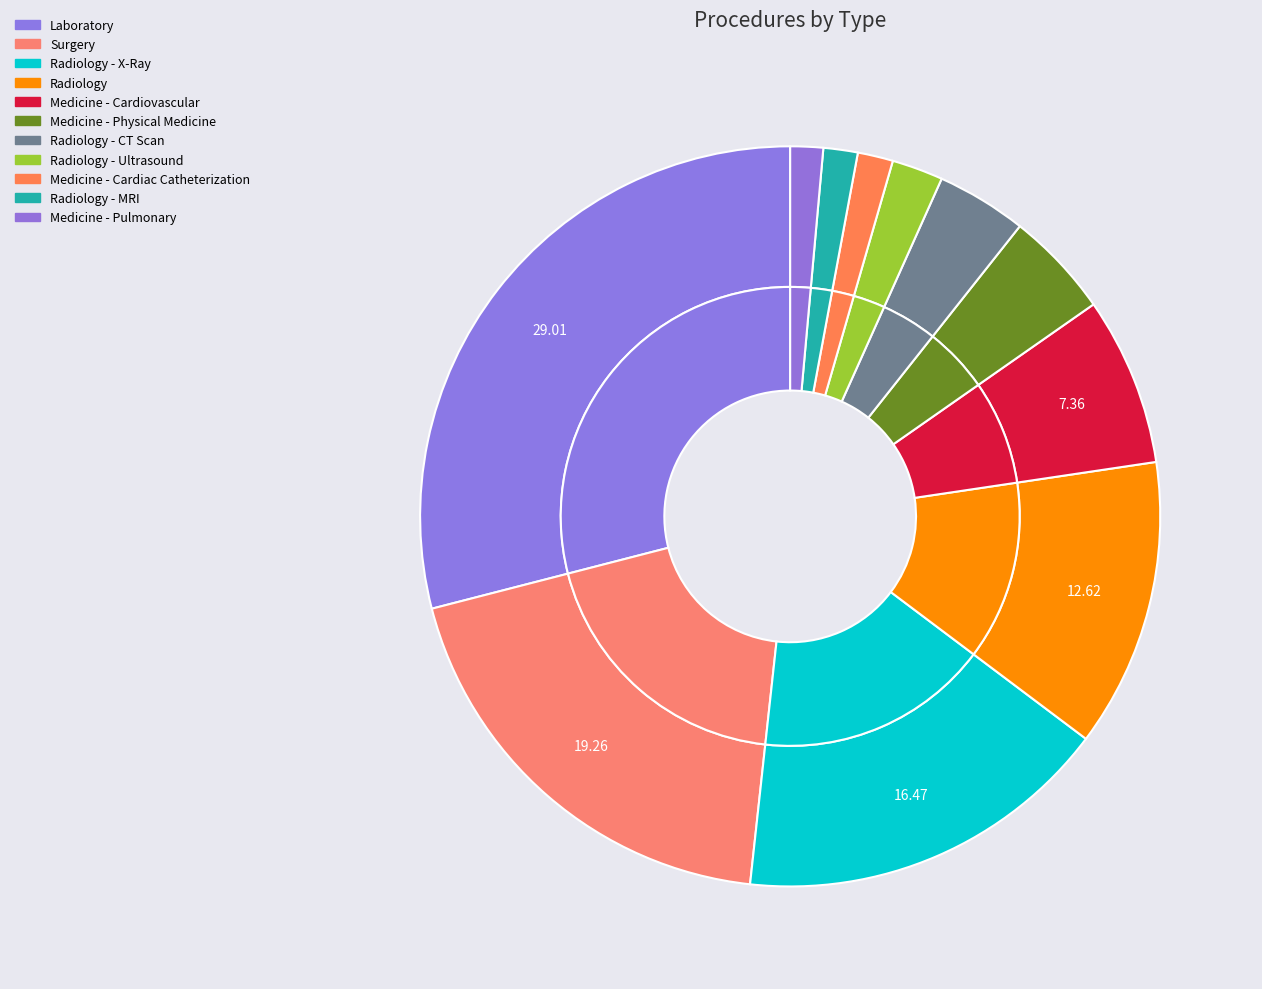

Is it true that Radiology - Ultrasound is 9% of the pie?

False